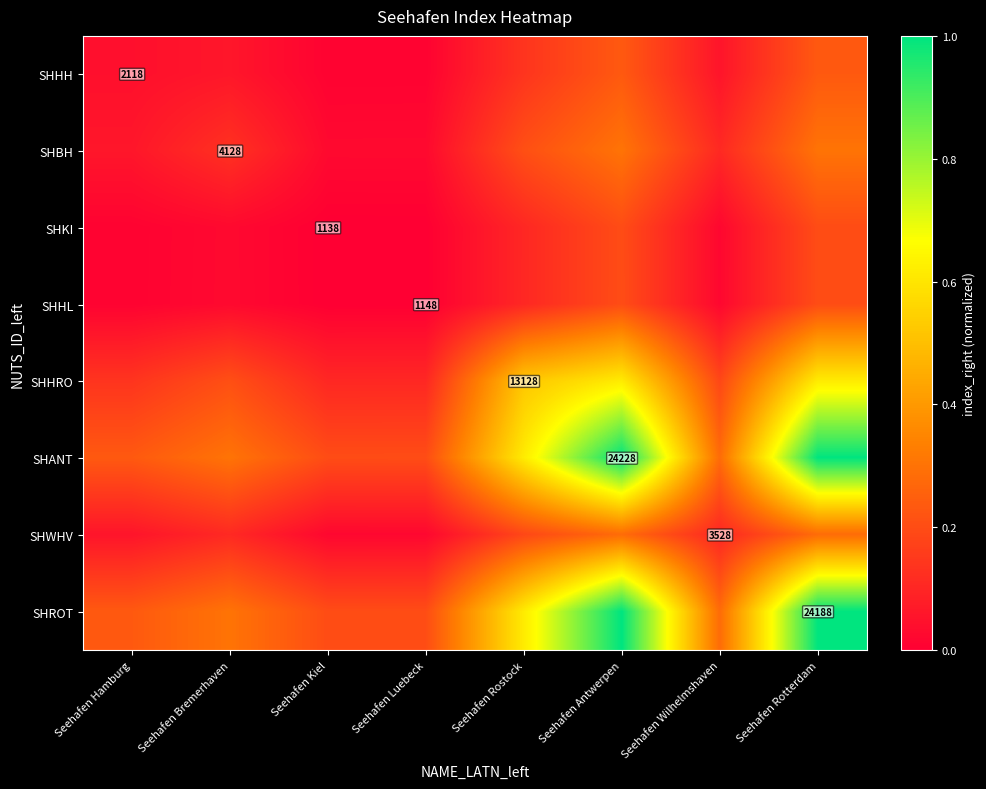

How many data points does each series have?

8